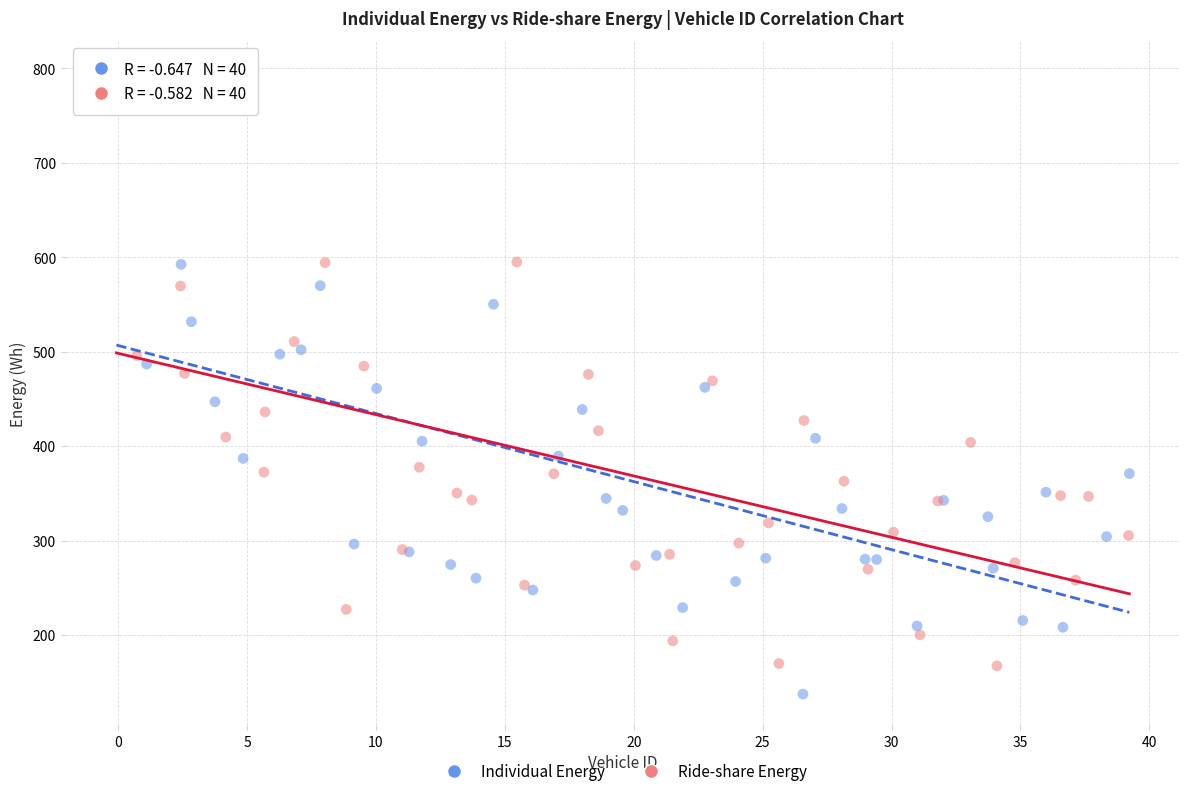

Which series reaches the maximum Y coordinate?

Ride-share Energy